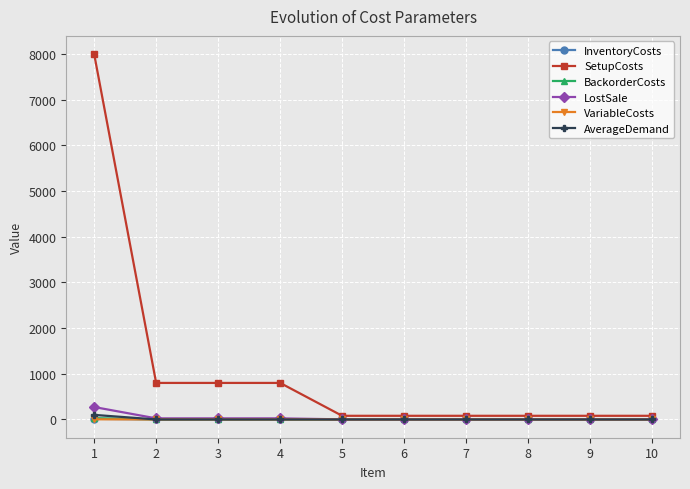

True or false: VariableCosts and SetupCosts cross at least once.

False